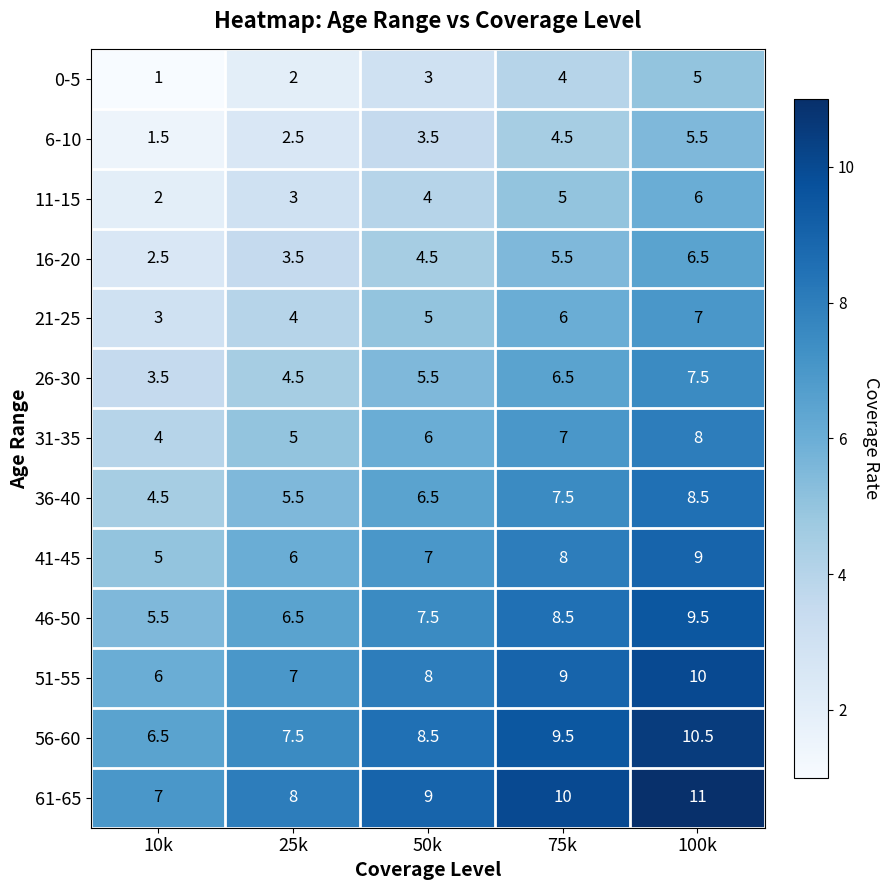

Which series has the largest total across all categories?

61-65